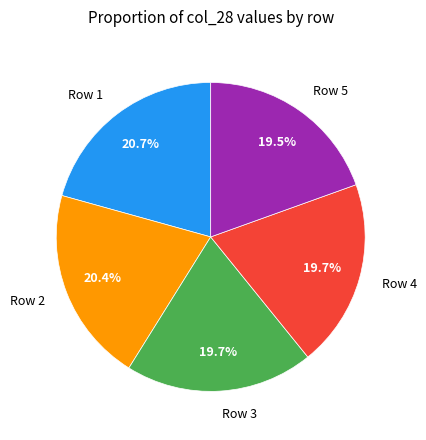

Approximately how many times larger is the value at Row 4 compared to Row 5?

1.0